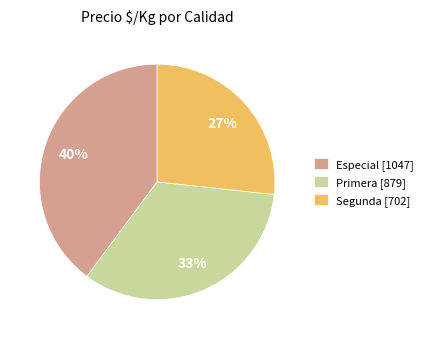

Count the number of slices in the pie.

3